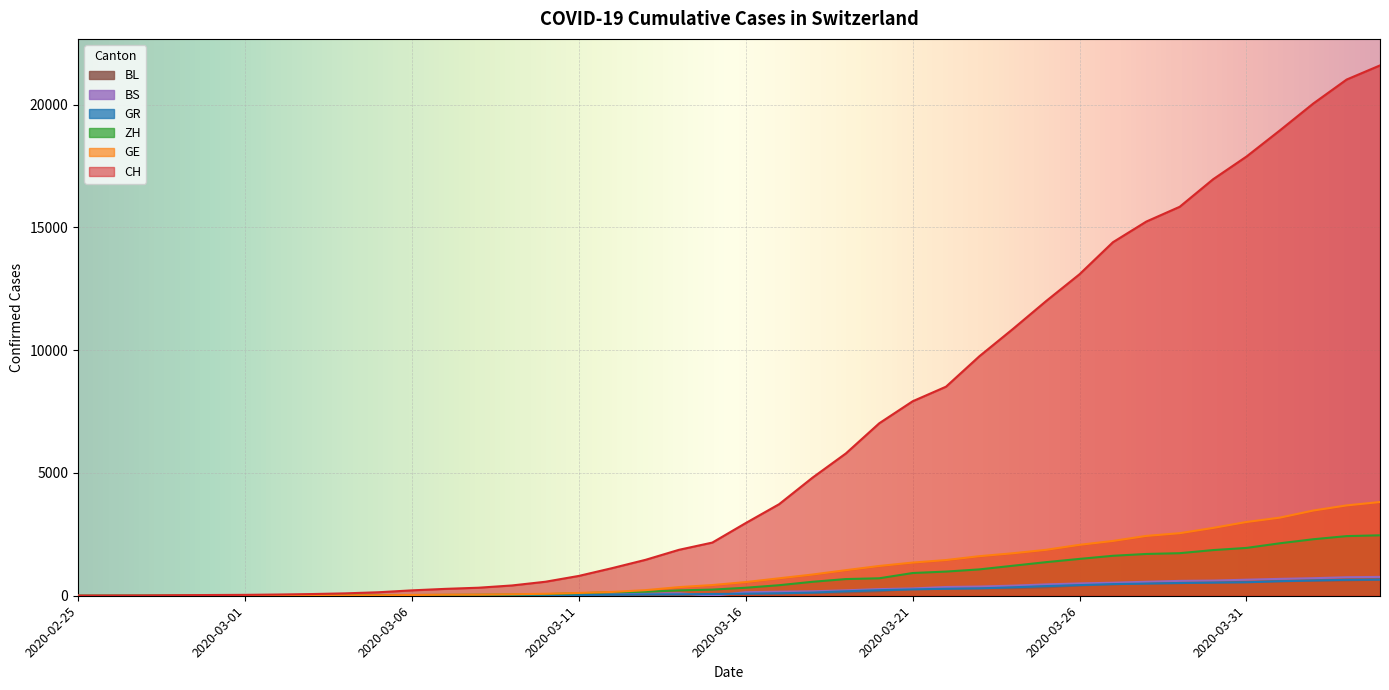

At 2020-03-24, list the series in order from smallest to largest.

BL, GR, BS, ZH, GE, CH